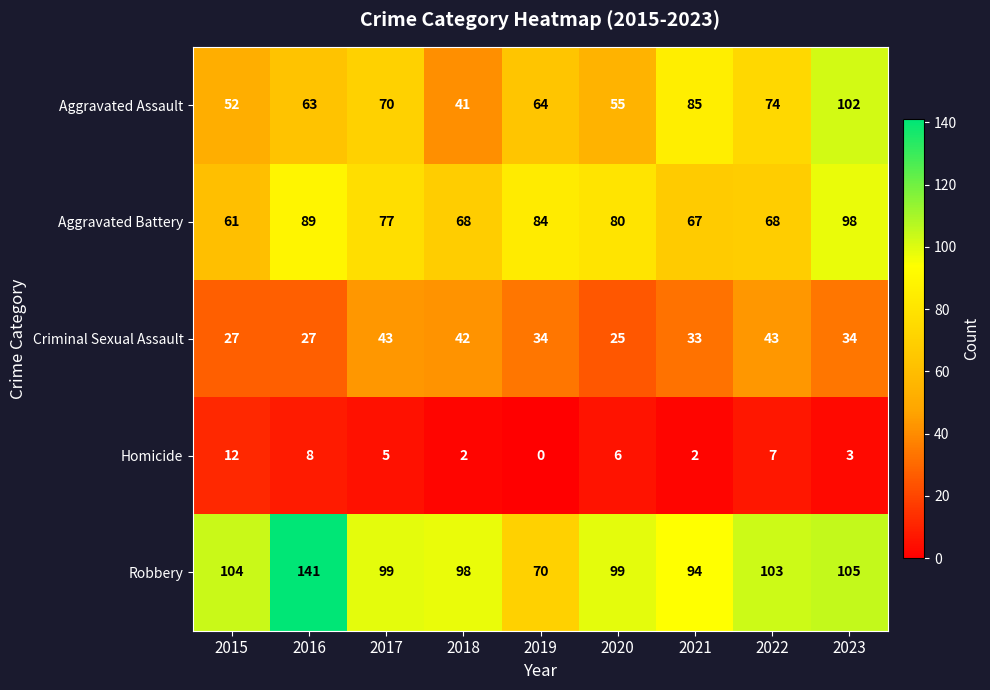

At which category is the sum across all series the highest?

2023